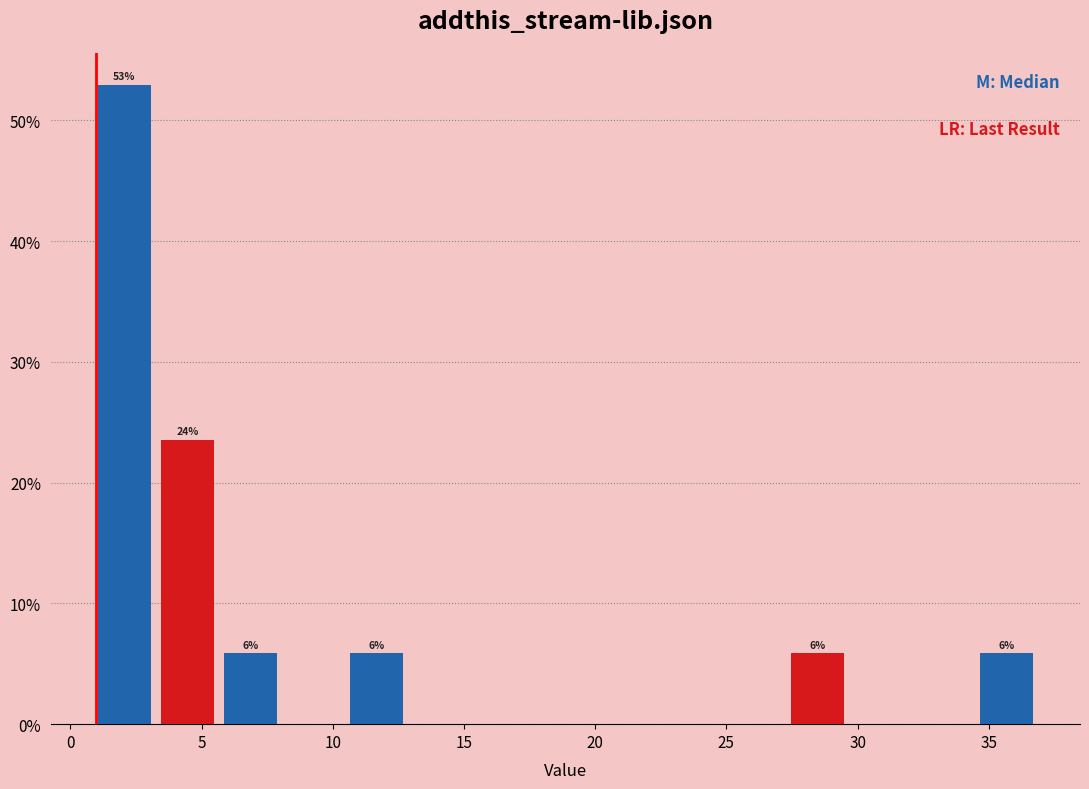

Which range on the x-axis has the tallest bar?

1.0 to 3.5